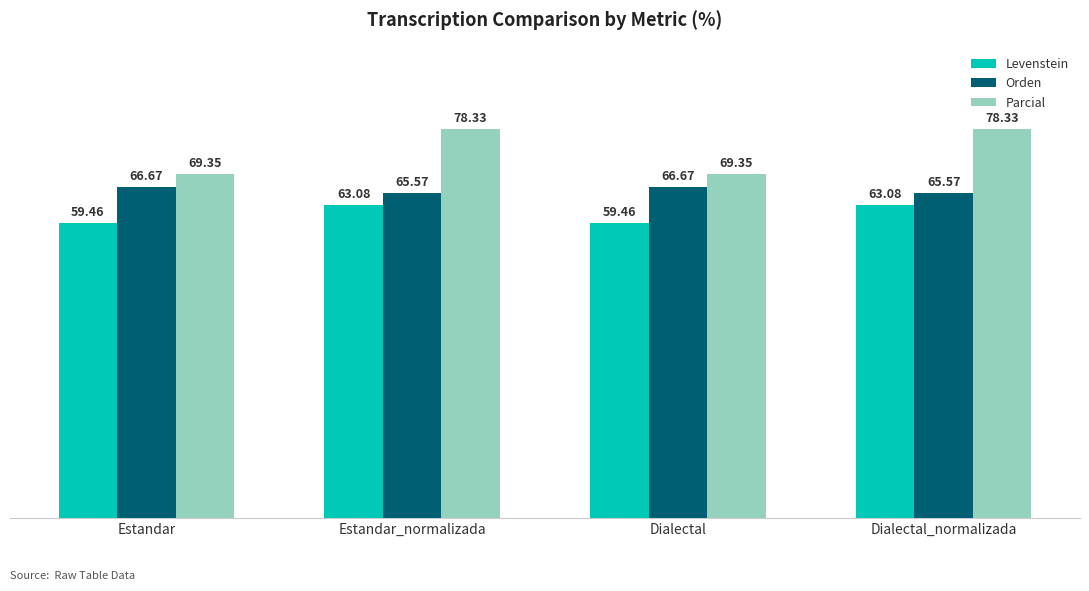

What position from the right is Estandar_normalizada?

3